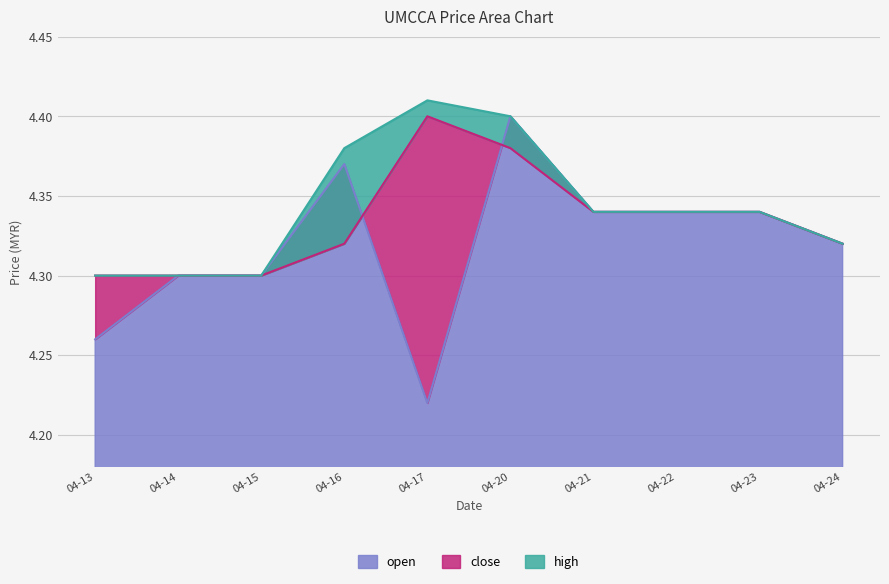

At which label is open closest to 4?

04-17